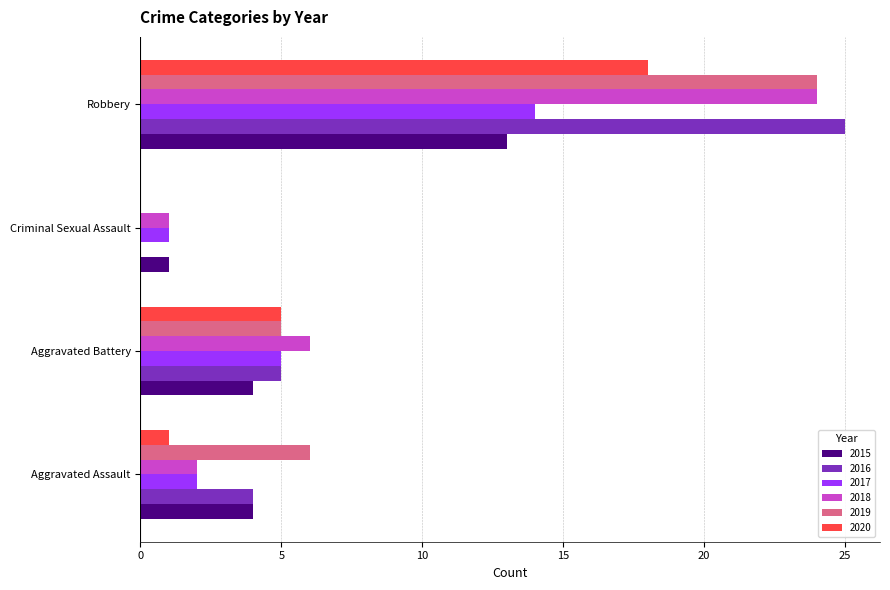

Which series has the widest spread of values?

2016